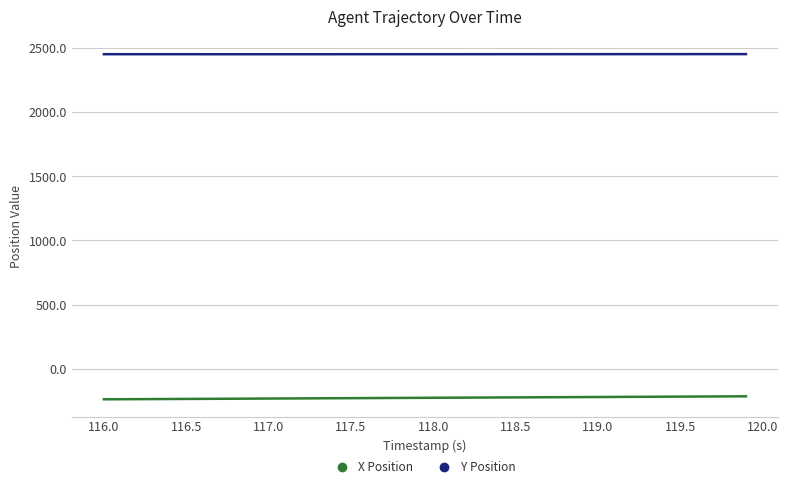

True or false: Y Position and X Position intersect in this chart.

False